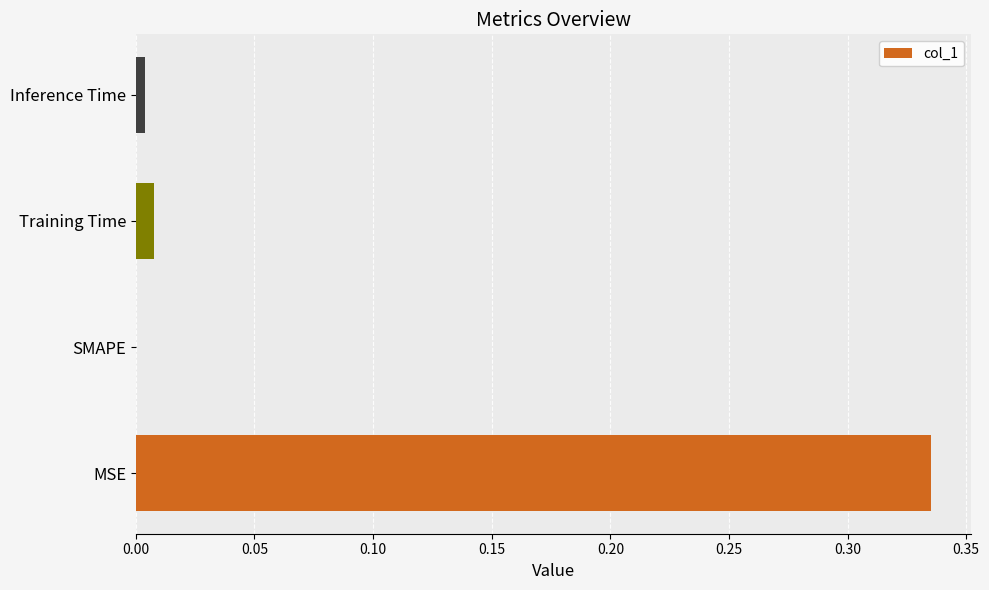

How many positive values are there?

3